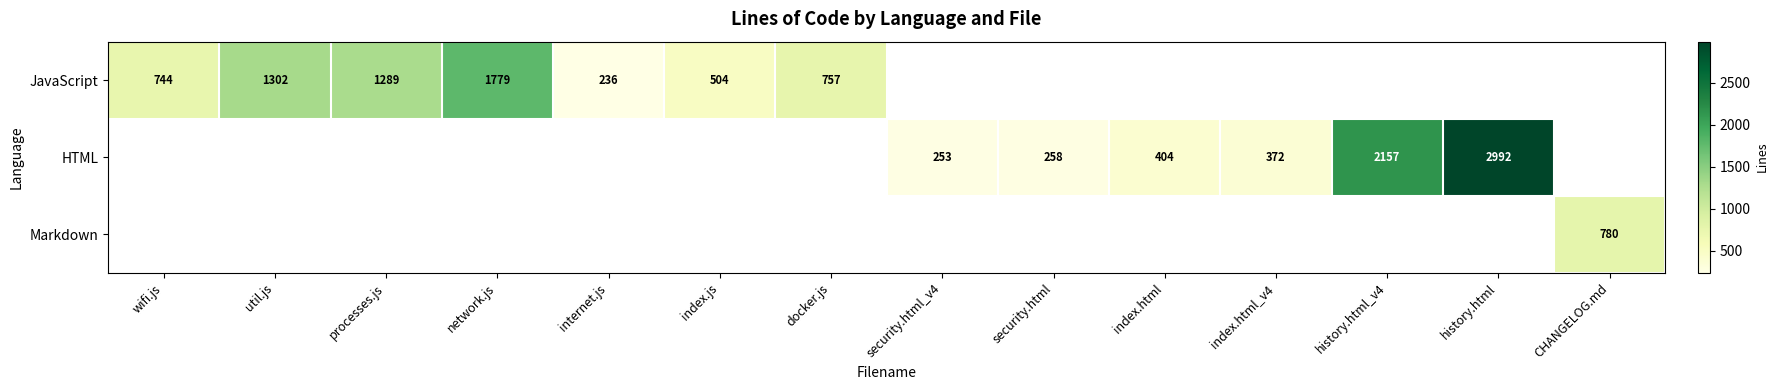

The value of HTML at security.html_v4 is 144. True or false?

False